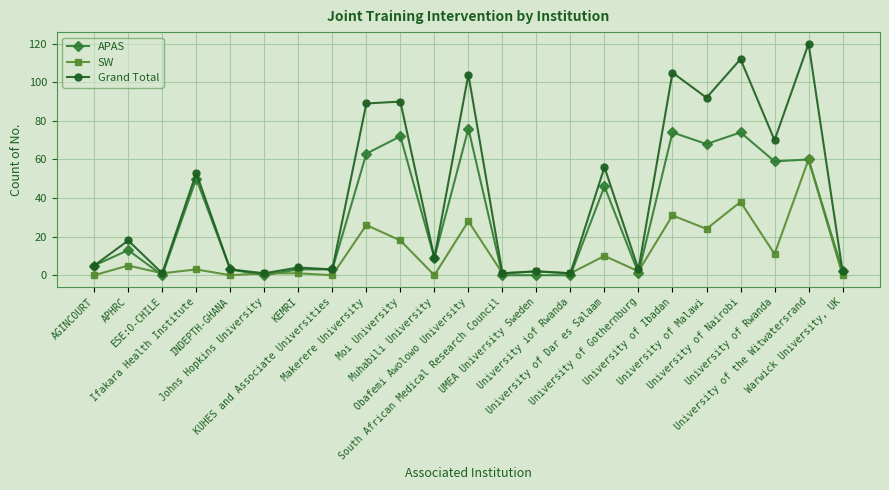

What is the difference between the highest and lowest values at Makerere University?

63